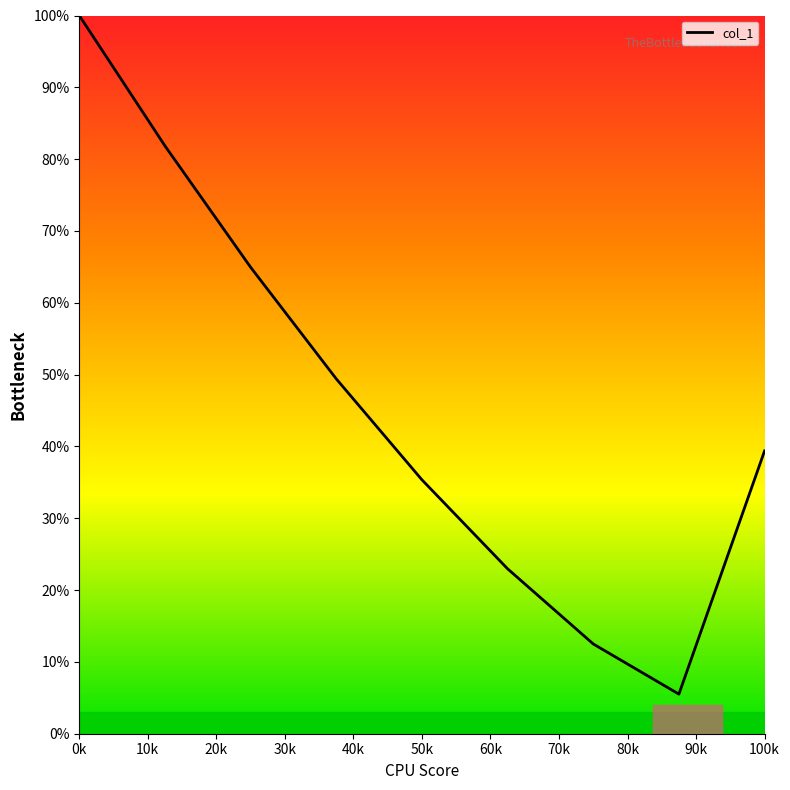

What is the smallest value displayed?

5.5